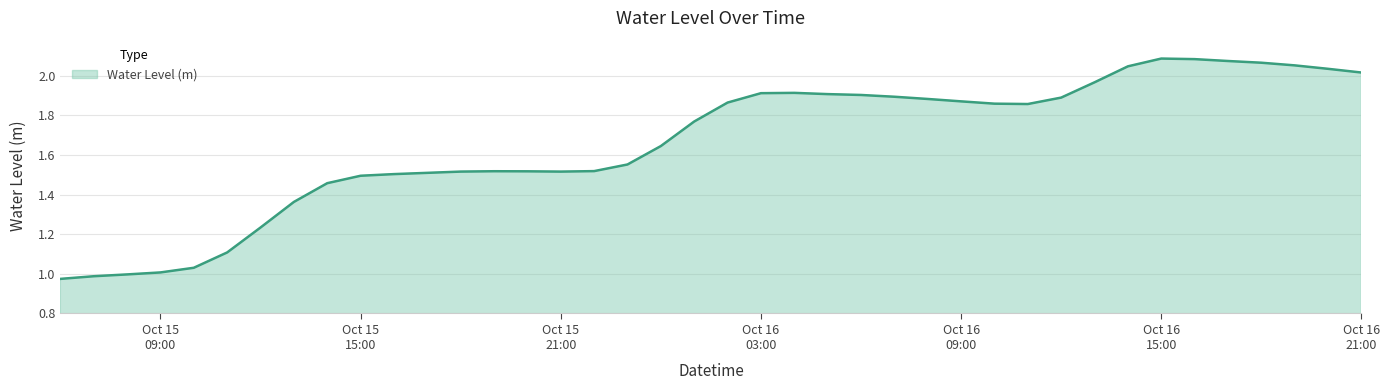

What is the difference between the maximum and minimum values?

1.1